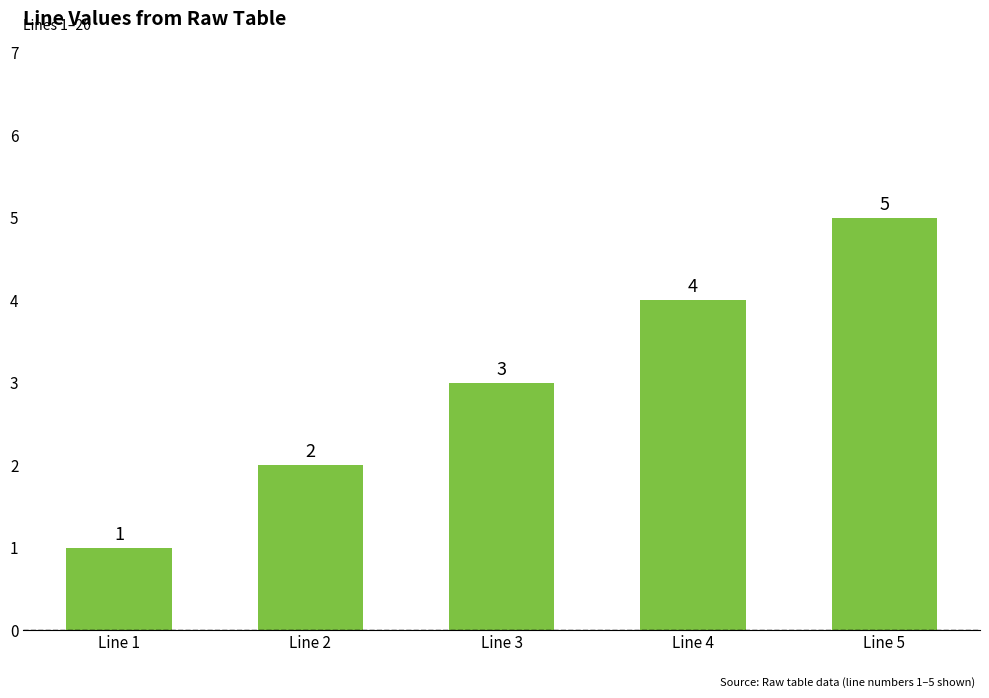

At which label is the value closest to 3?

Line 3